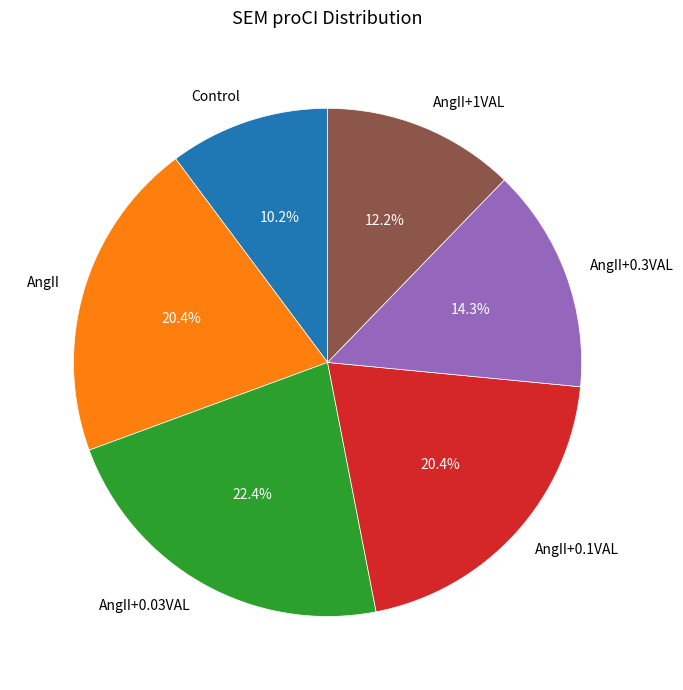

True or false: AngII accounts for 29% of the total.

False